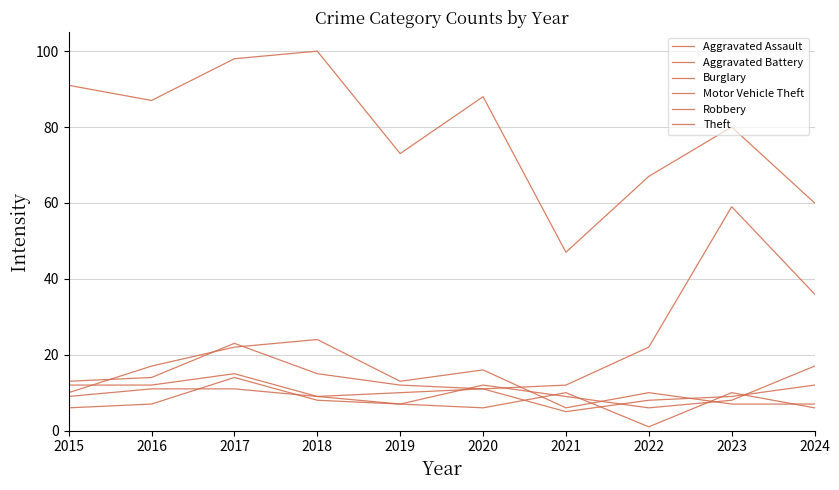

Which series has the largest total across all categories?

Theft